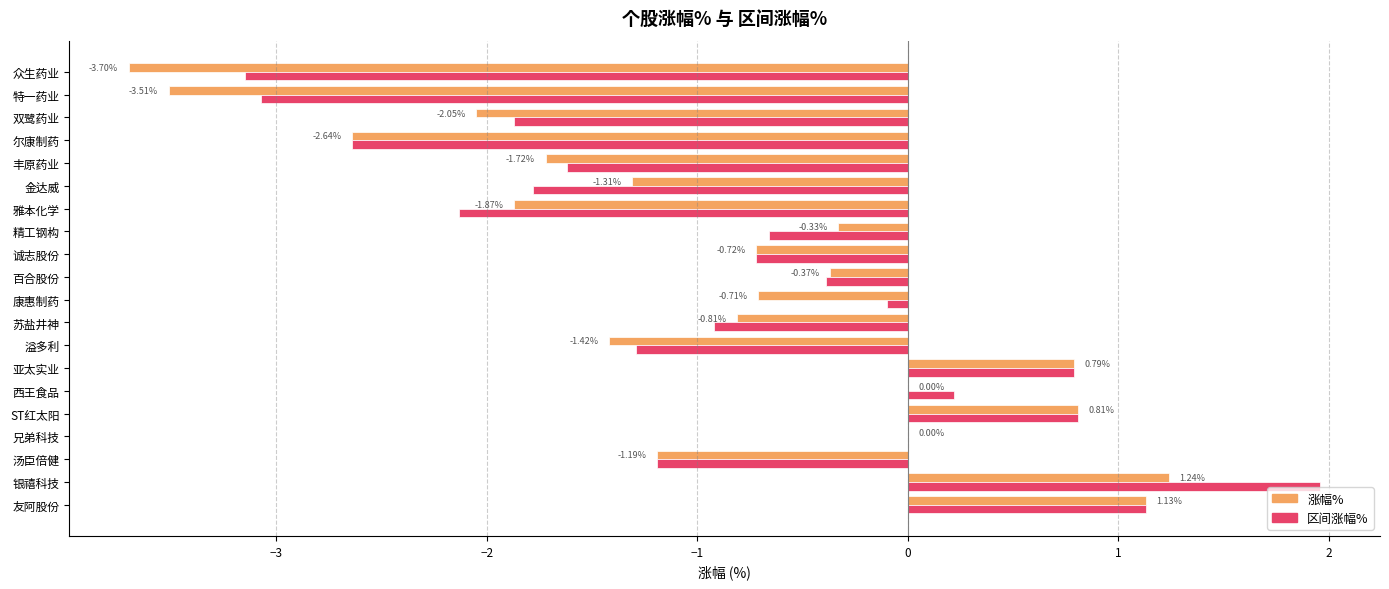

Which series changed the most between 兄弟科技 and 溢多利?

涨幅%